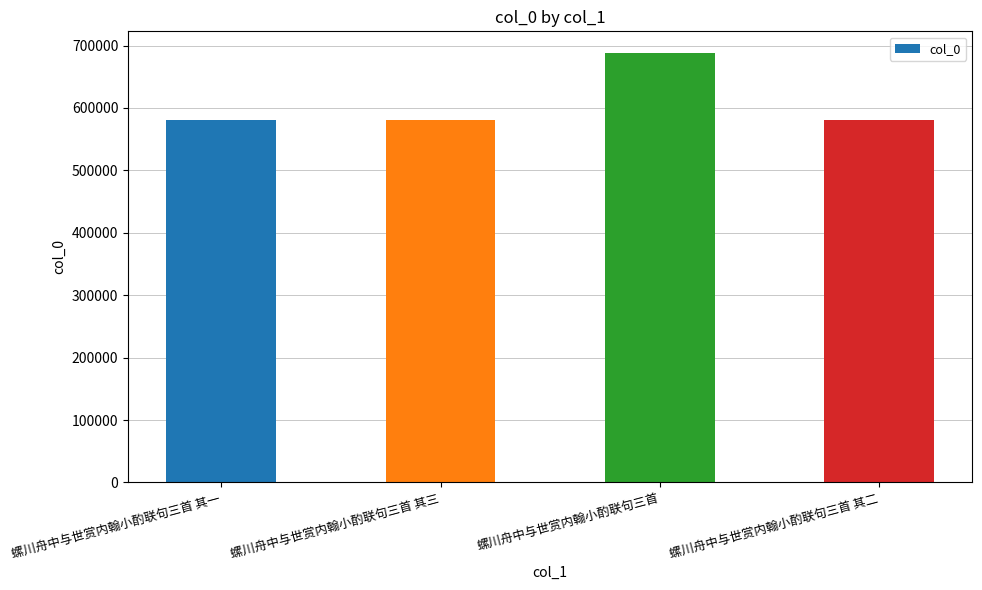

Which category has the highest value across all series?

螺川舟中与世赏内翰小酌联句三首